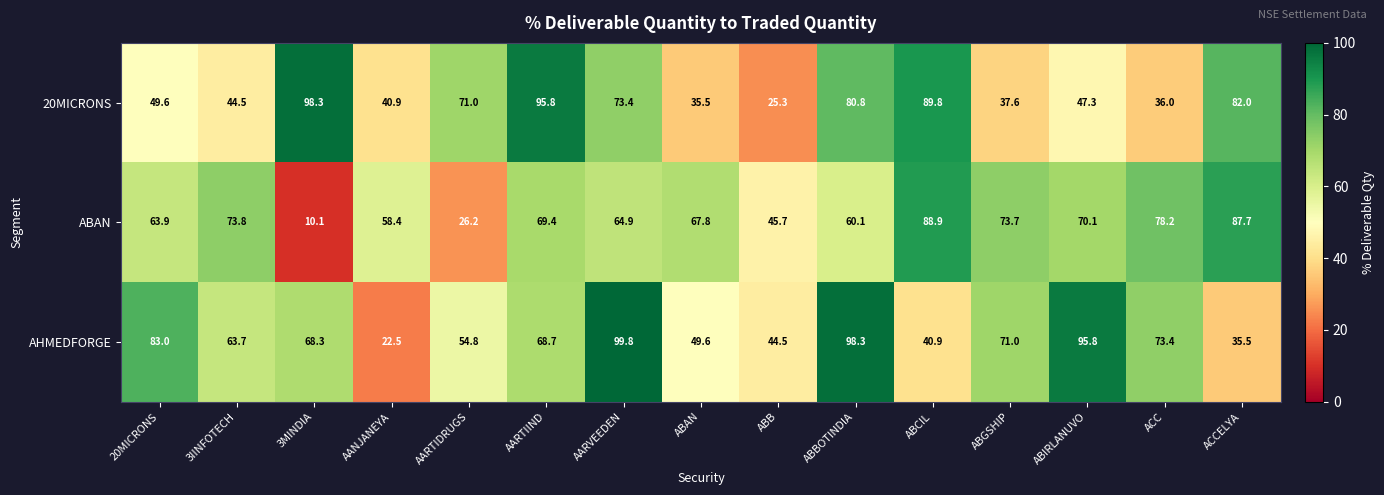

At how many categories does at least one series exceed 37?

15